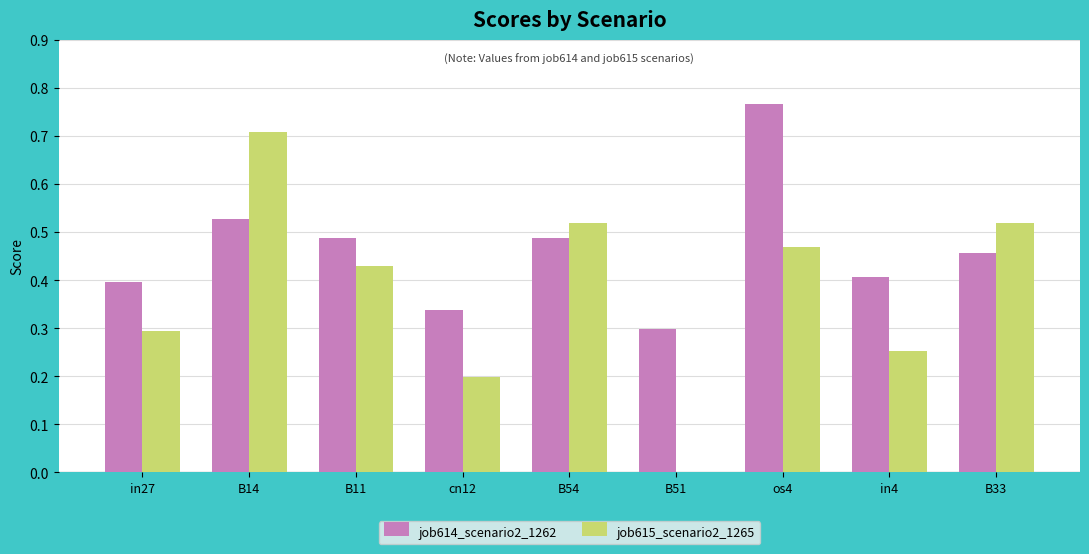

Which series has the largest range (max minus min)?

job615_scenario2_1265